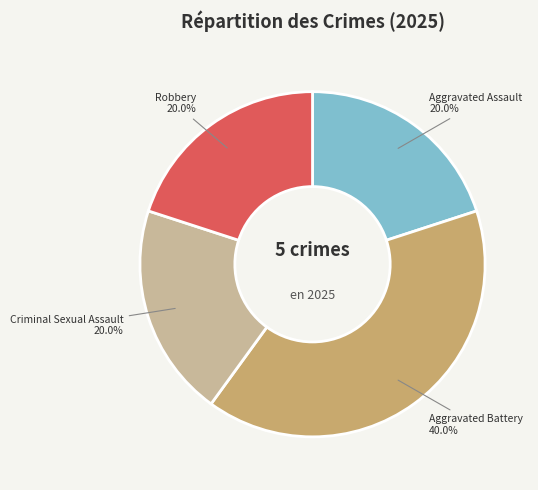

How many segments does this pie chart have?

4